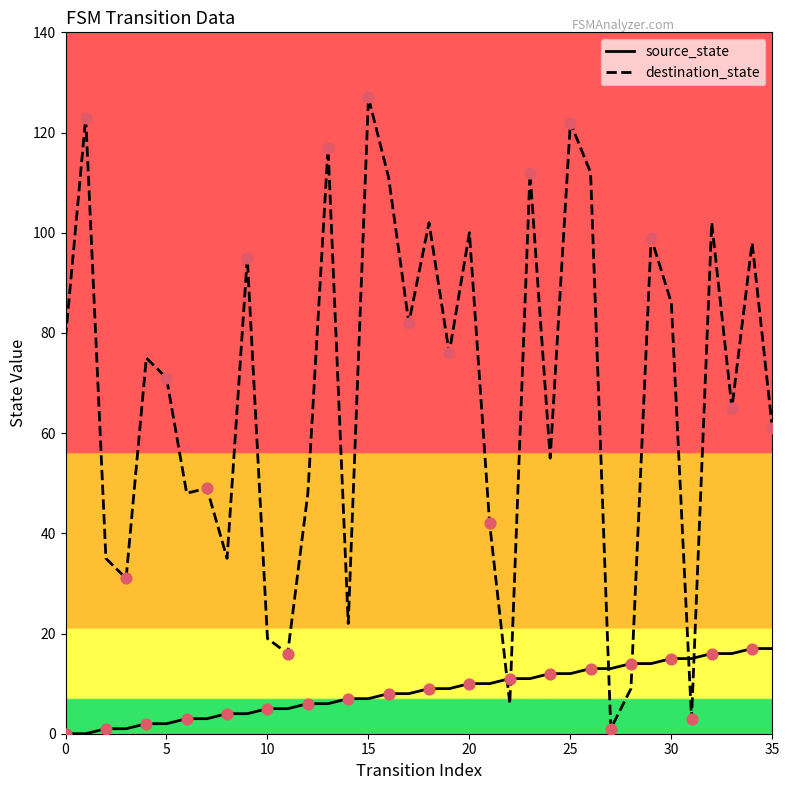

What are all the series names shown in the legend?

source_state, destination_state